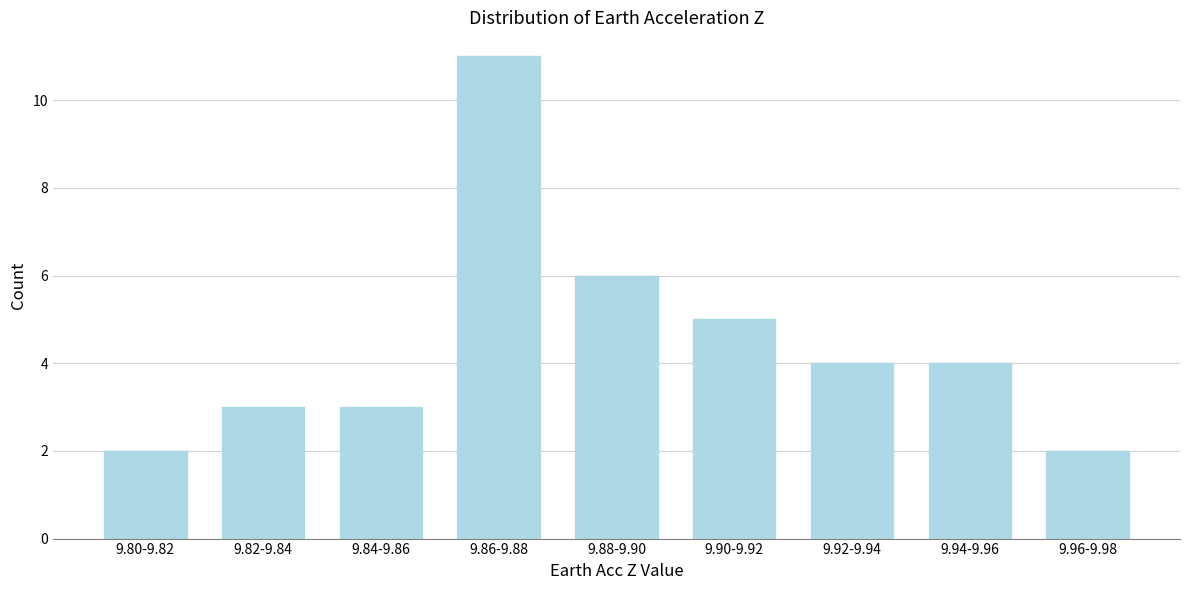

Reading right to left, what are all the values shown in this chart?

2	4	4	5	6	11	3	3	2